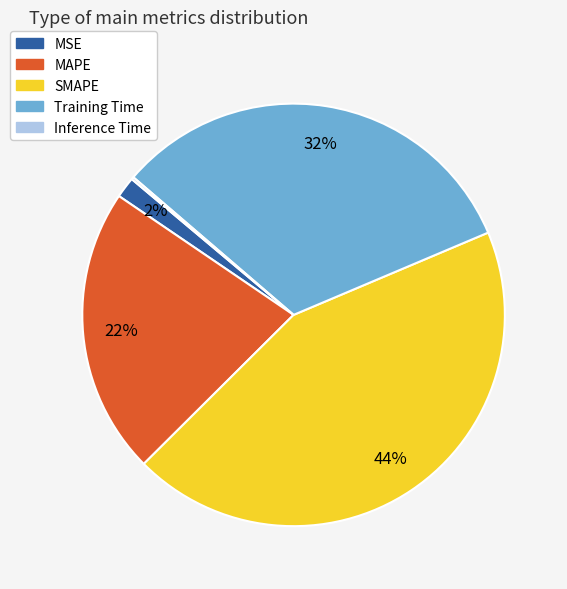

Between Training Time and MSE, which is larger?

Training Time